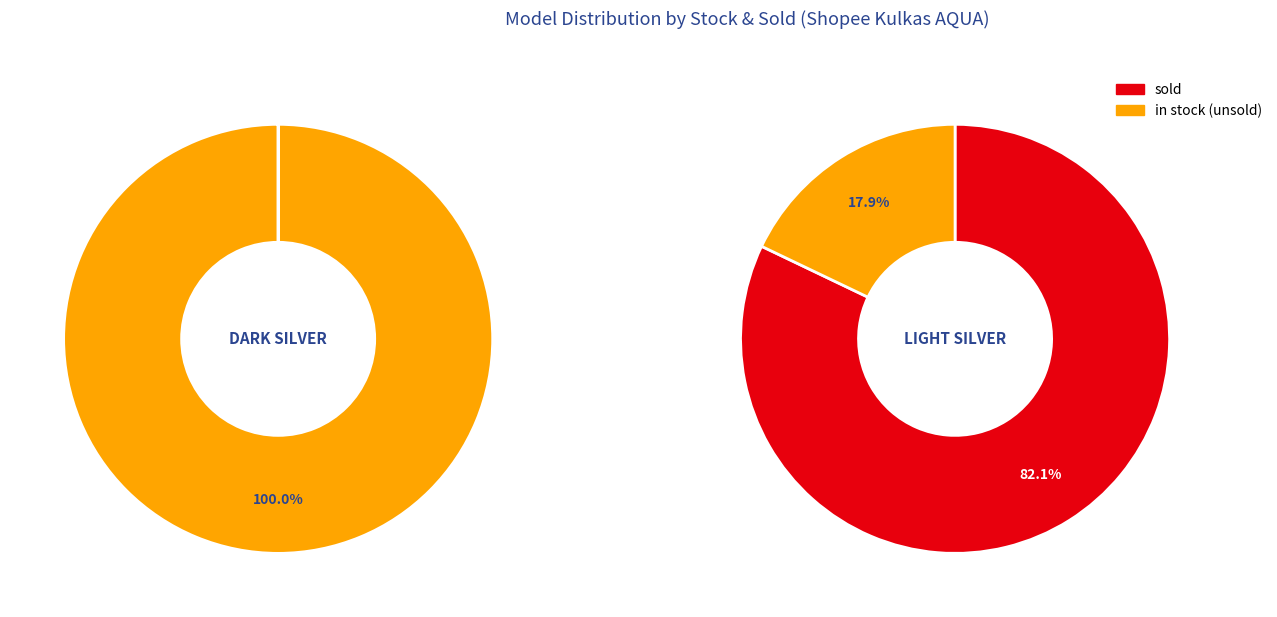

Does any single category account for the majority?

Yes